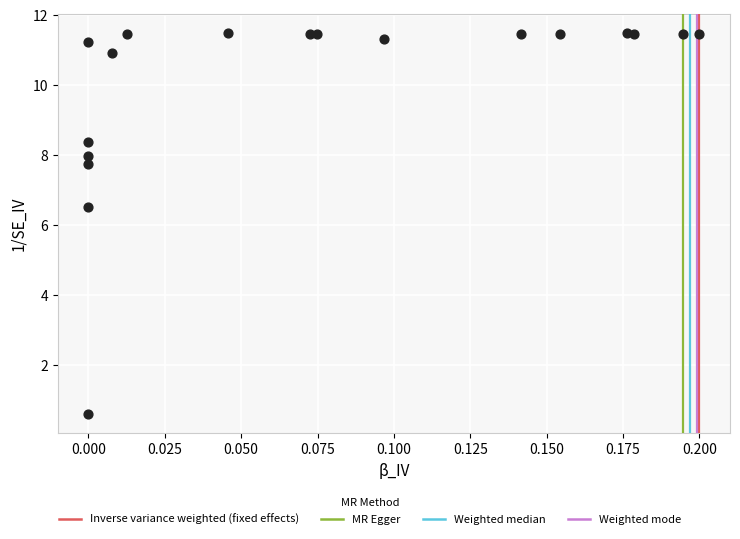

What Y value in the scatter plot is closest to 6?

6.5